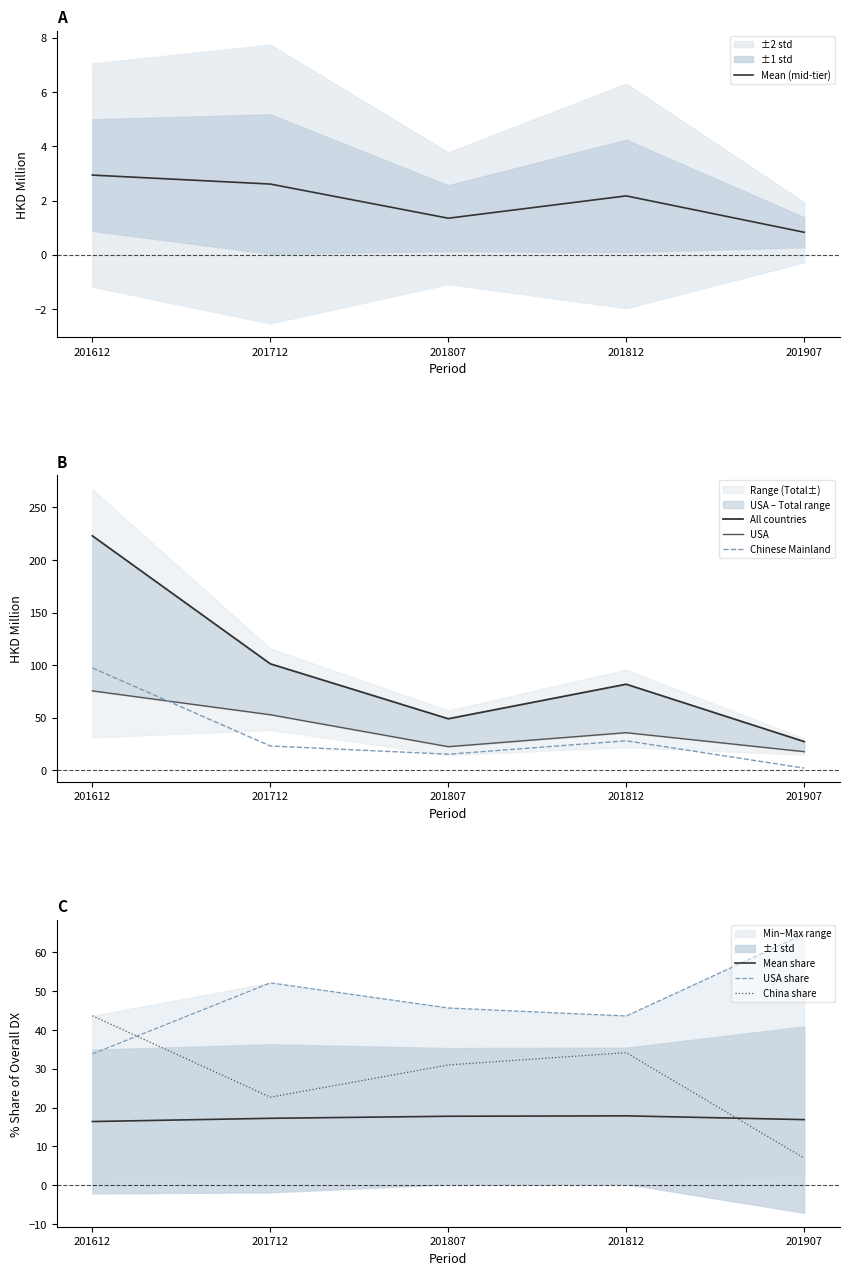

Which category has the lowest value in the Mean (mid-tier) series?

201907